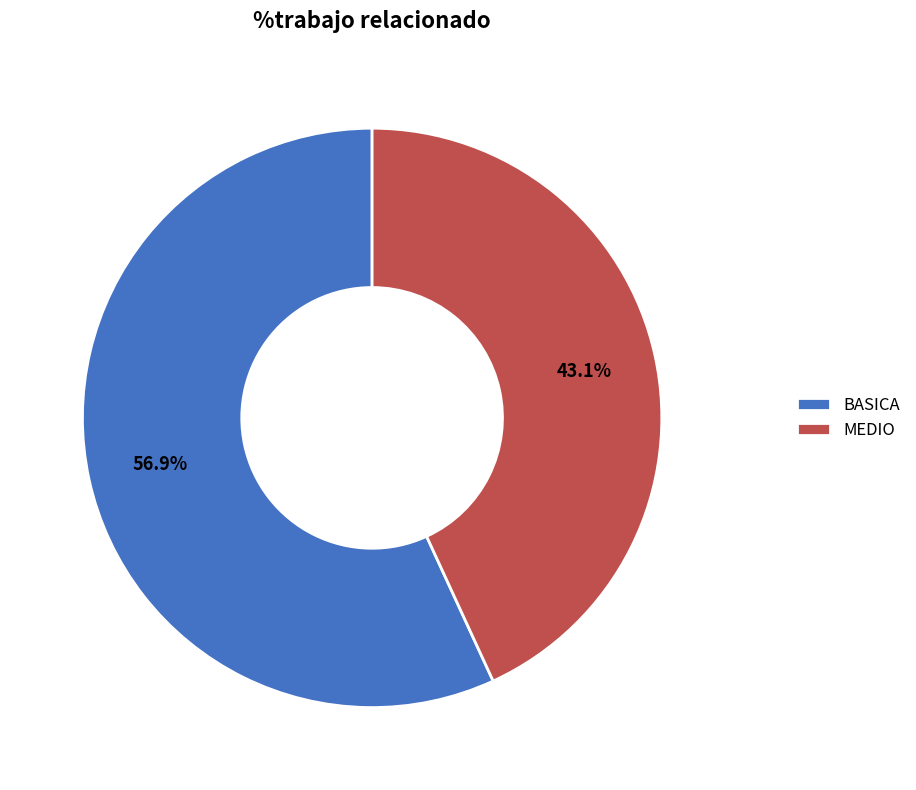

Rank the categories by value from highest to lowest.

BASICA, MEDIO